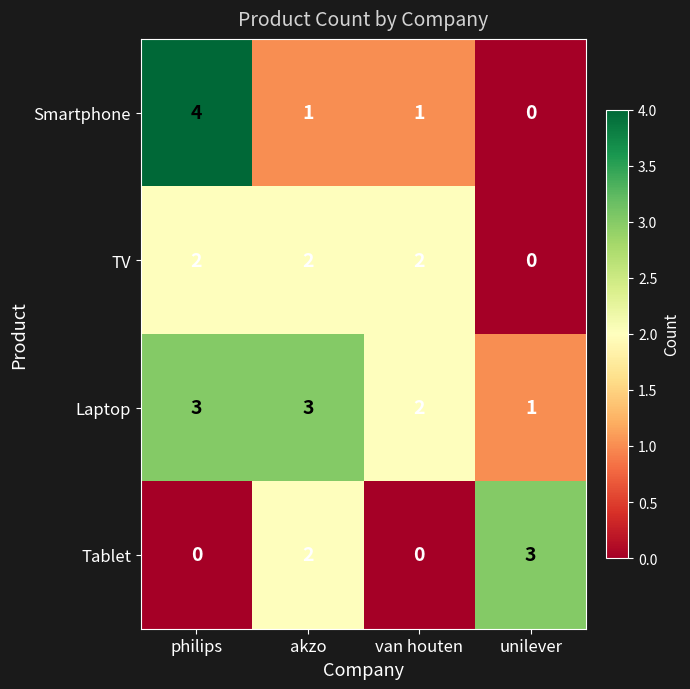

What is the sum of the Smartphone values at van houten and philips?

5